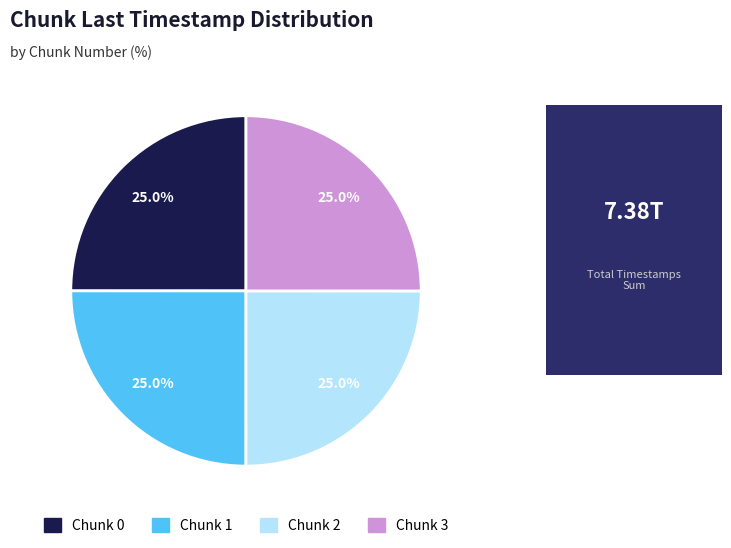

Does Chunk 3 represent more than half of the total?

No